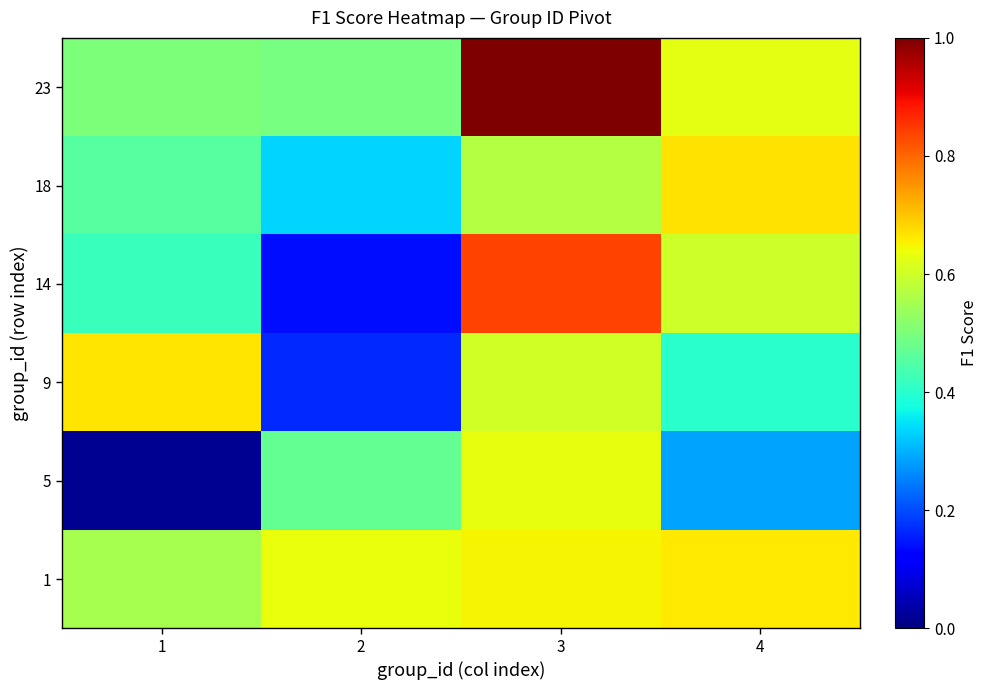

At which category is the sum across all series the highest?

3